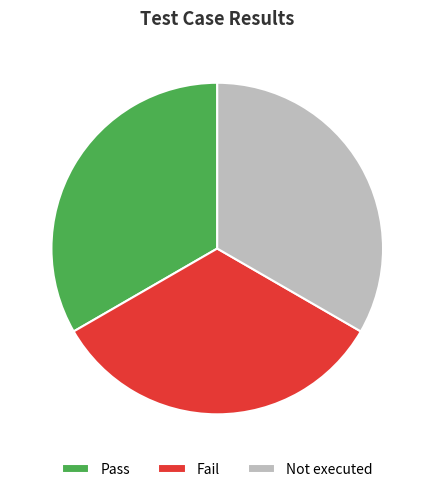

Combined, do Not executed and Pass account for over 50%?

Yes